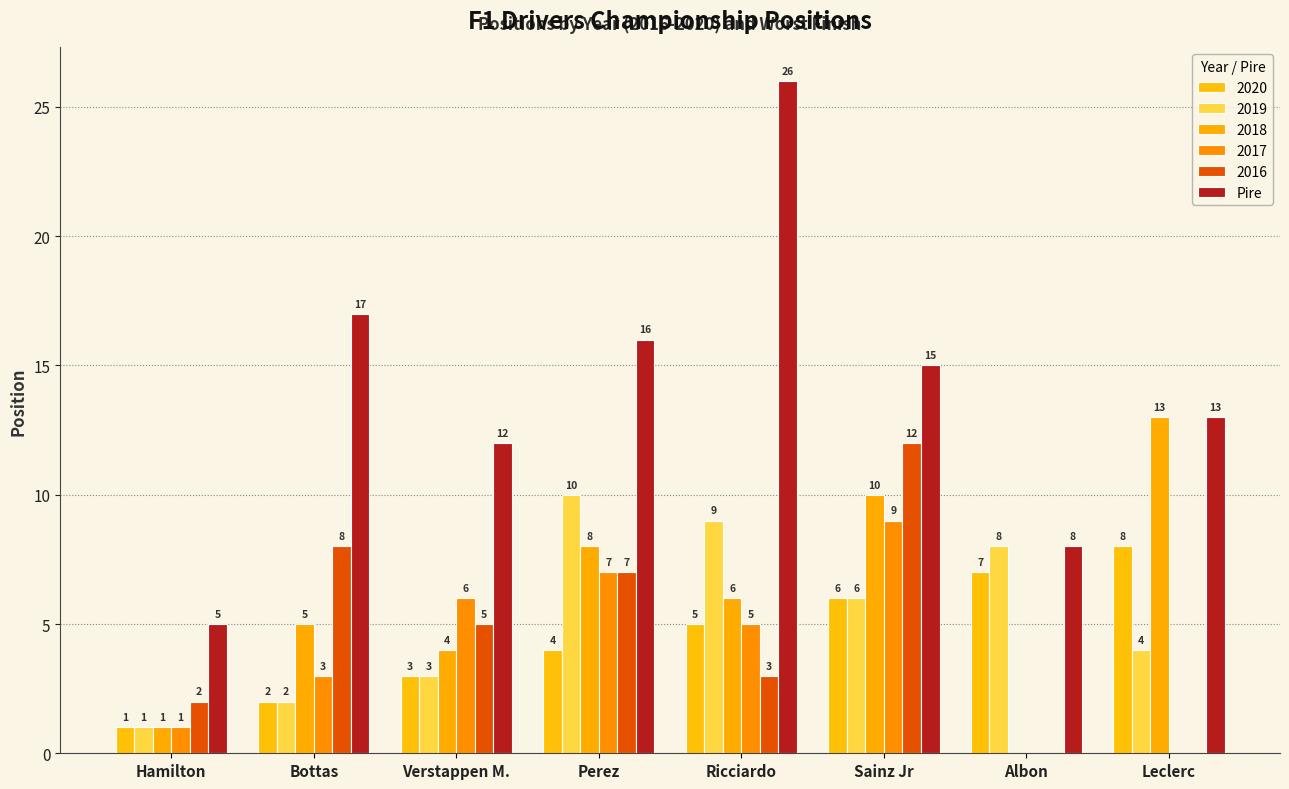

How many groups of bars are there?

8